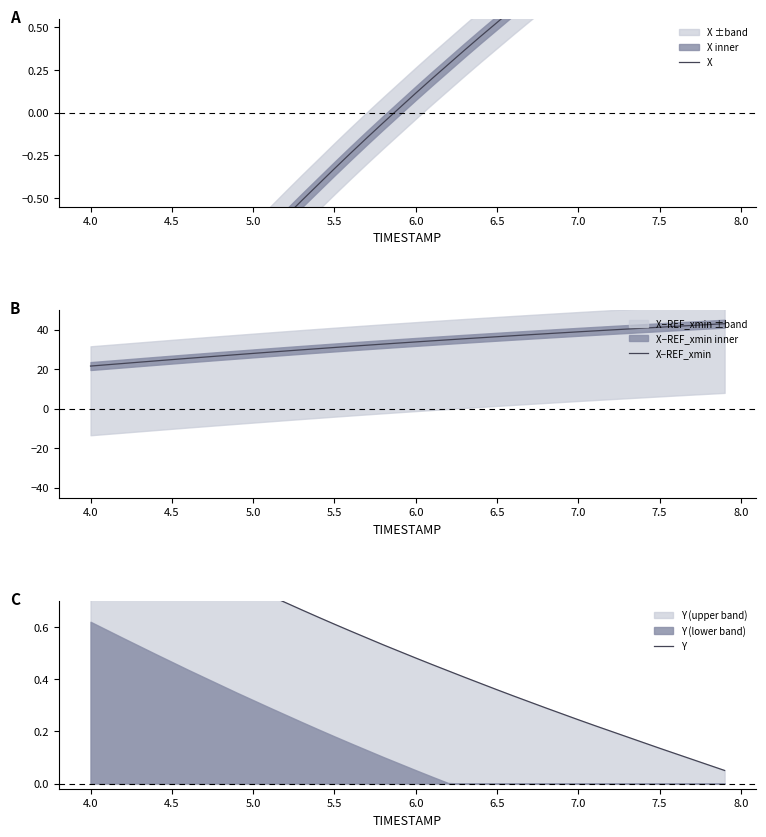

What is the average value of the X−REF_xmin series?

33.0